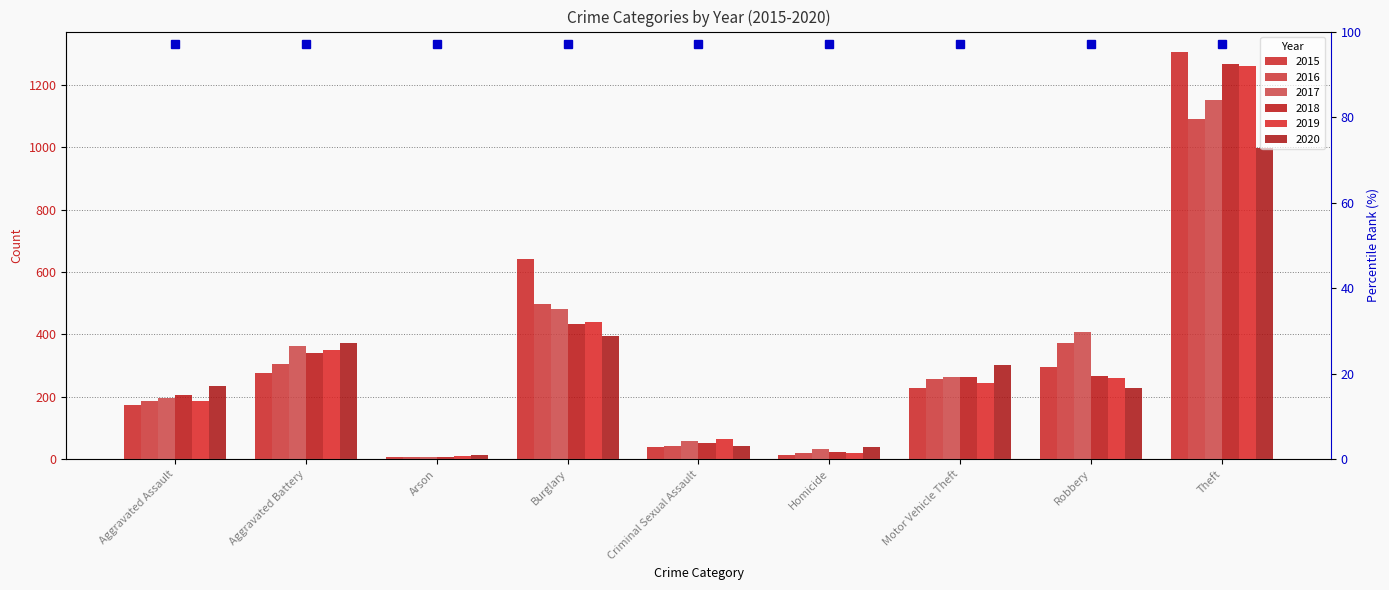

What are all the series names shown in the legend?

2015, 2016, 2017, 2018, 2019, 2020